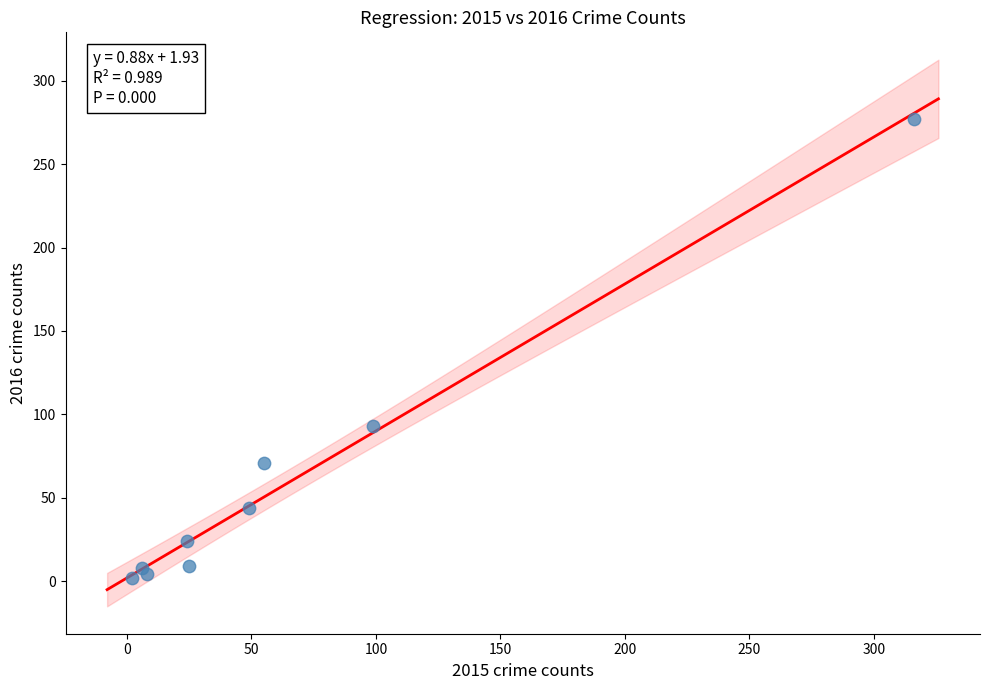

What is the average X value?

65